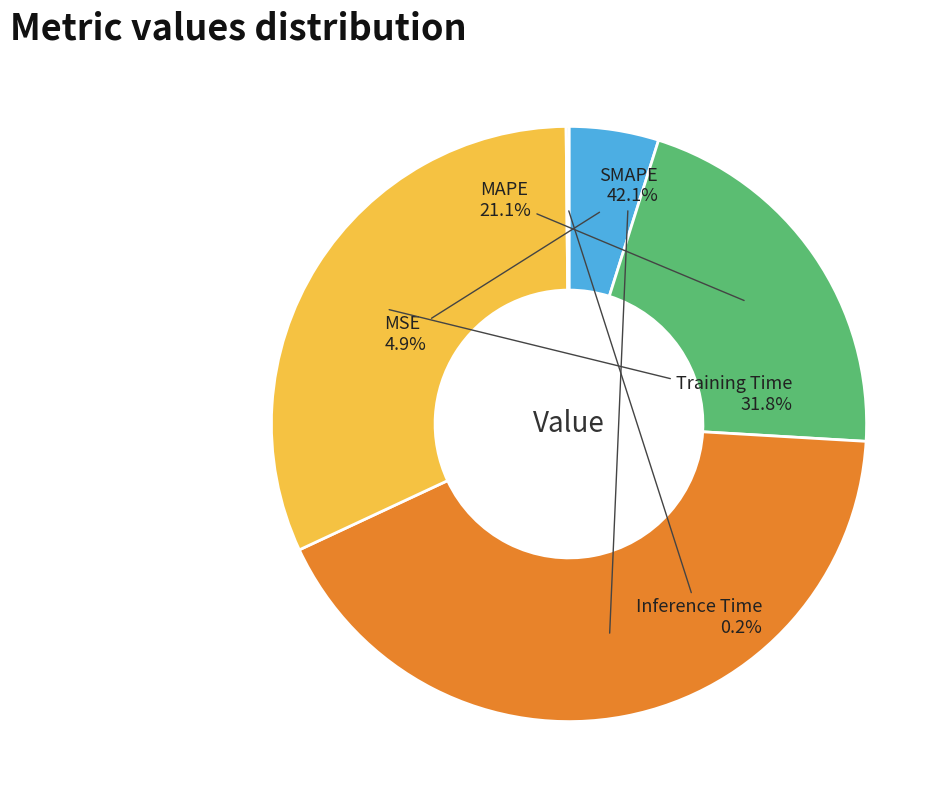

What is the largest slice in the pie chart?

SMAPE